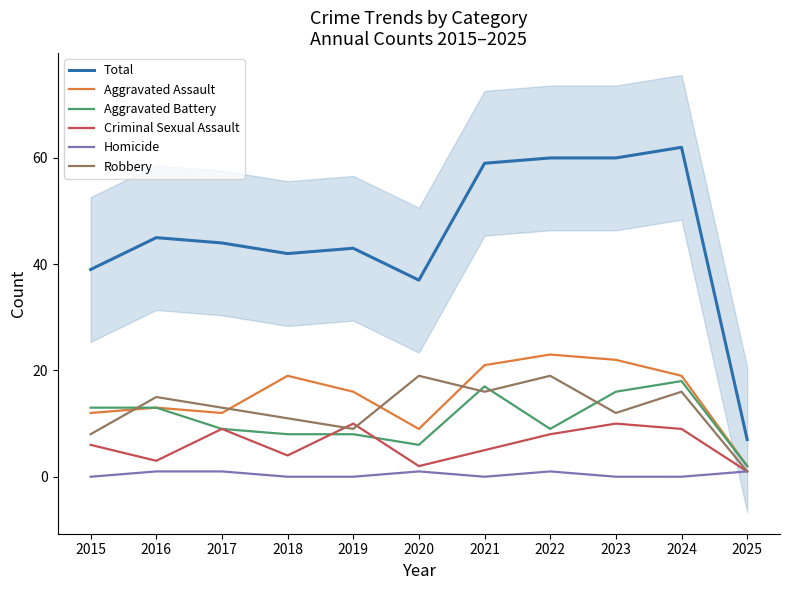

At 2019, list the series in order from smallest to largest.

Homicide, Aggravated Battery, Robbery, Criminal Sexual Assault, Aggravated Assault, Total